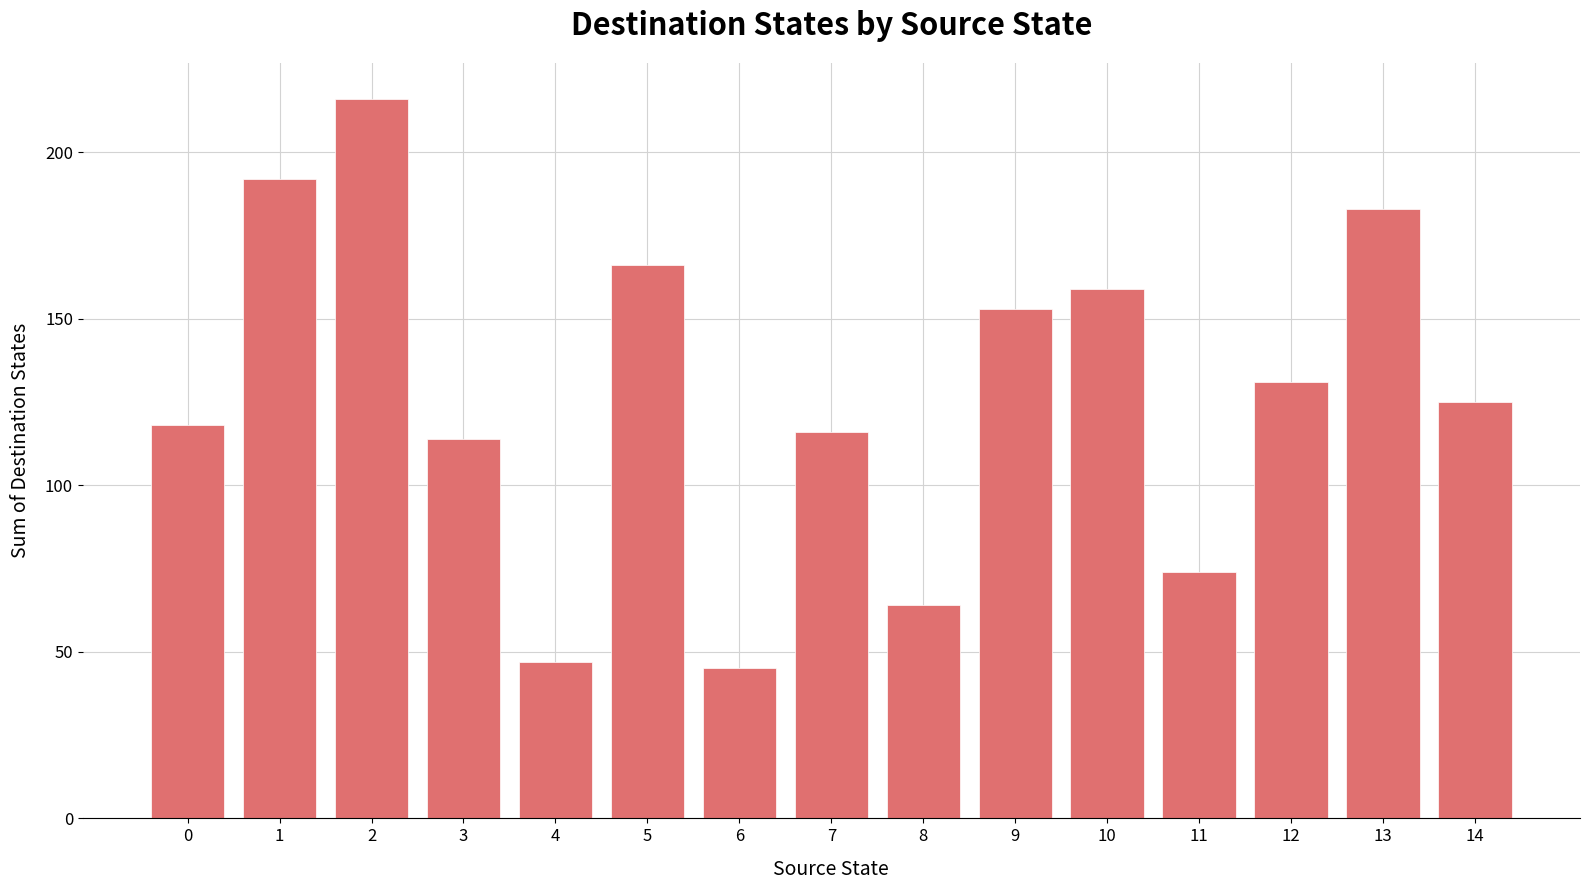

What is the value of the 10th bar from the left?

153